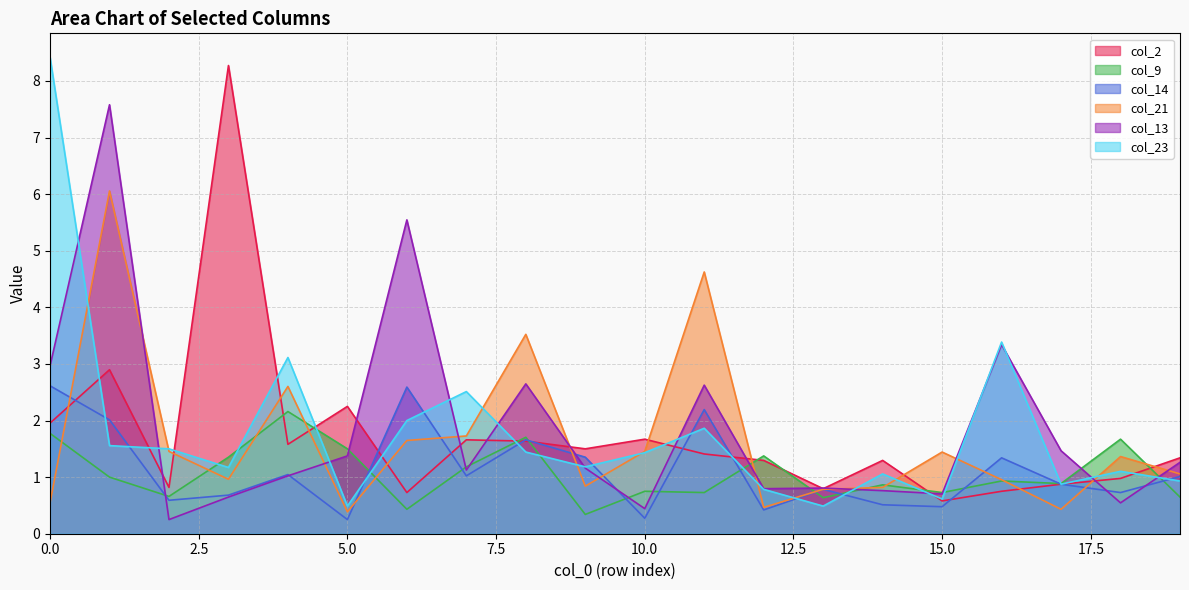

Which category has the lowest value in the col_23 series?

5